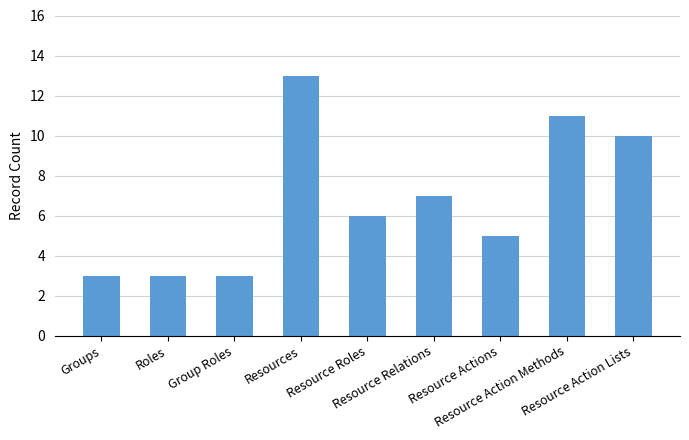

Reading right to left, transcribe all the data shown in this chart.

10	11	5	7	6	13	3	3	3